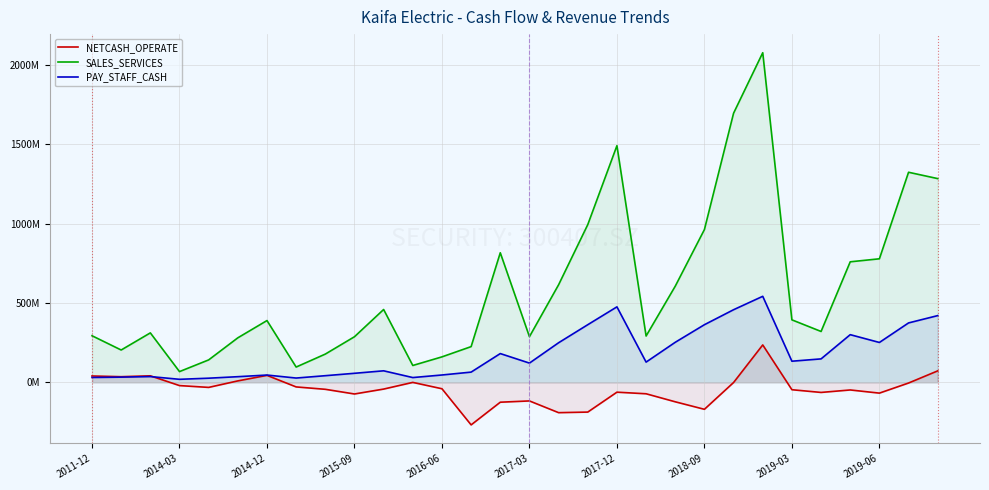

The value of PAY_STAFF_CASH at 11 is 42655682.8. True or false?

False